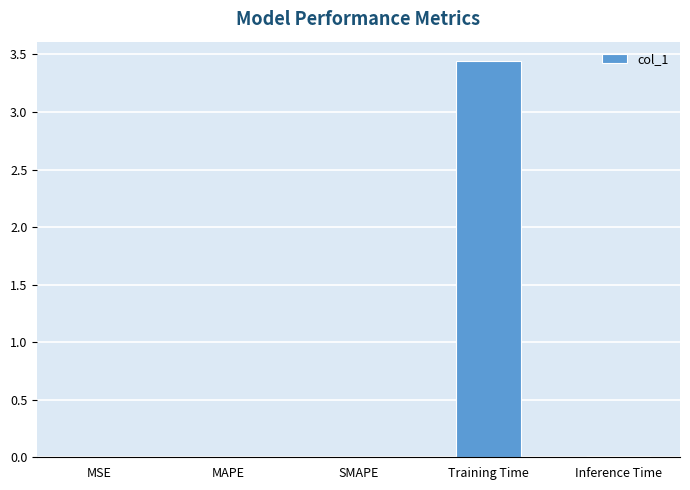

Which has a higher value, Training Time or Inference Time?

Training Time